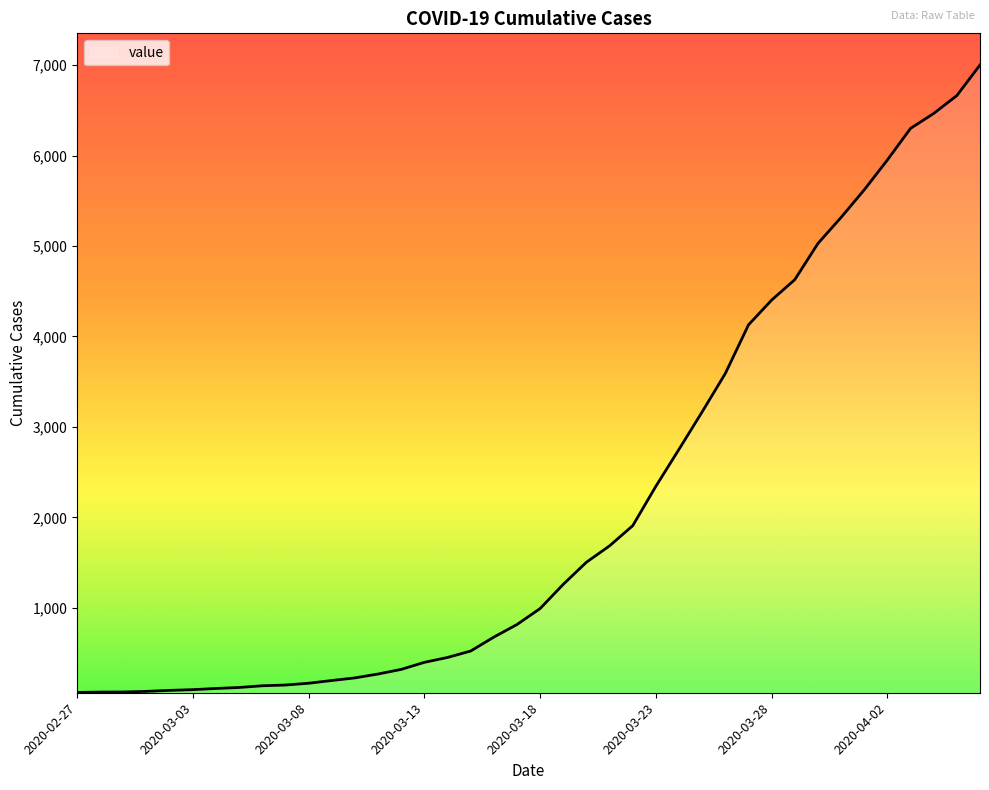

What is the maximum value shown in the chart?

7001